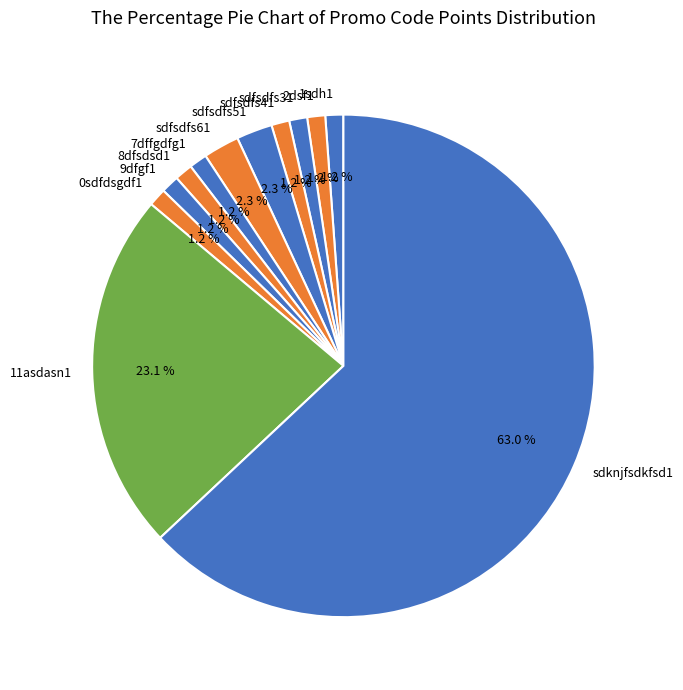

Which slice is the largest?

sdknjfsdkfsd1